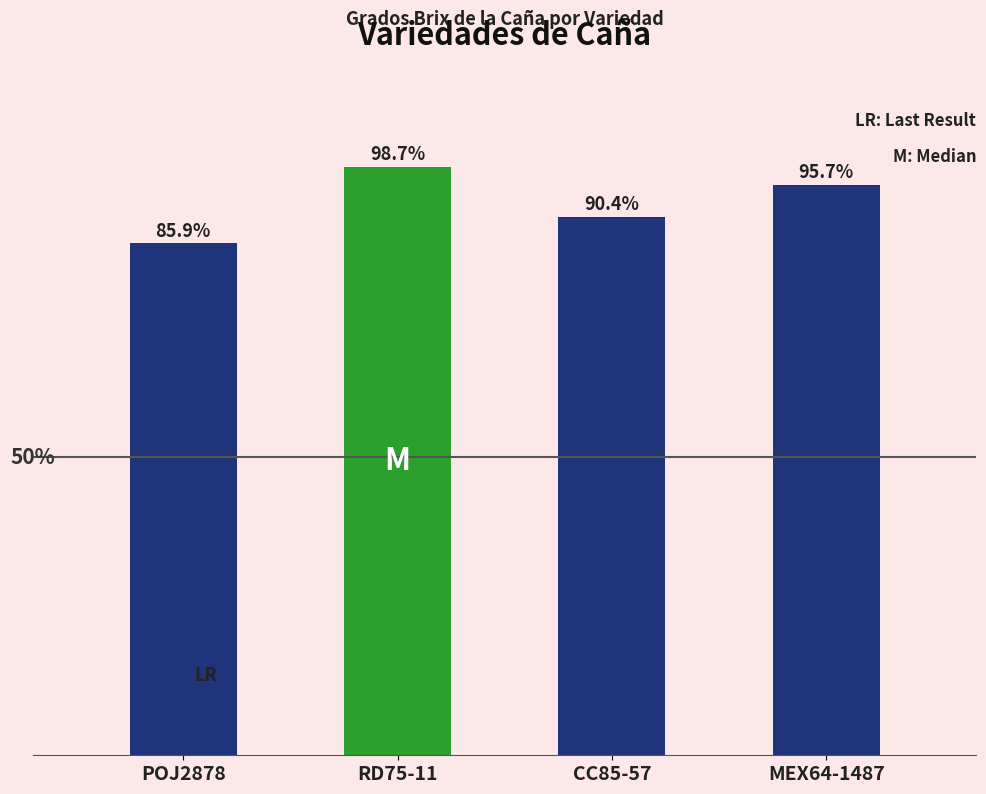

Which category has the highest value across all series?

RD75-11